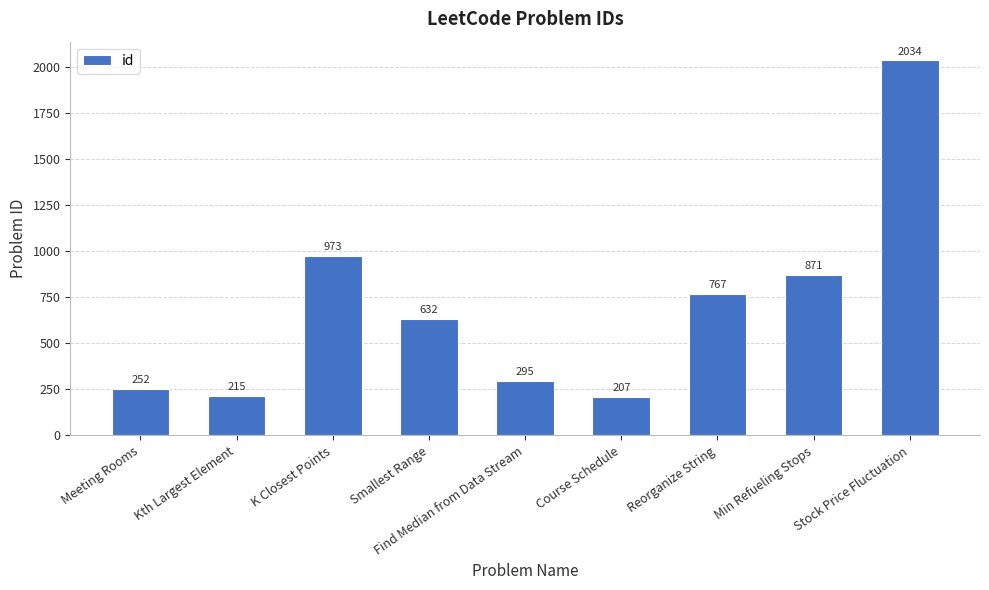

Which label corresponds to the smallest value in the chart?

Course Schedule